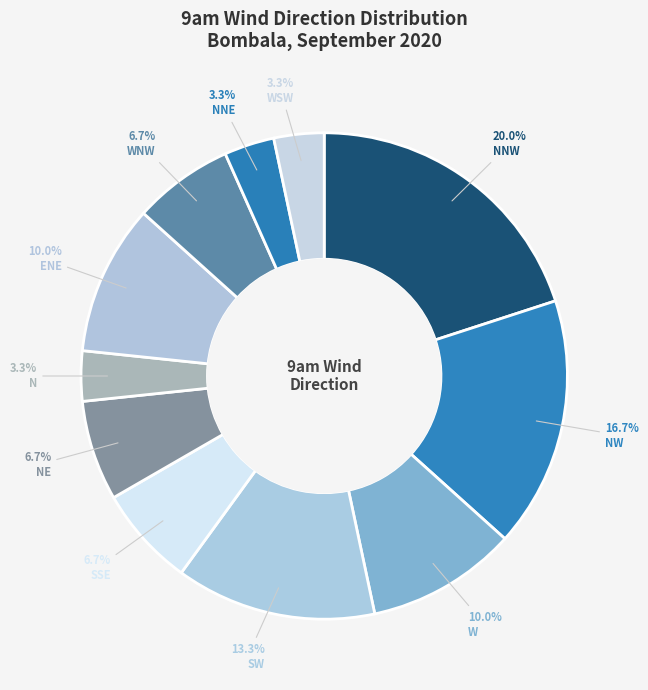

Rank the categories by value from highest to lowest.

NNW, NW, SW, W, ENE, SSE, NE, WNW, N, NNE, WSW